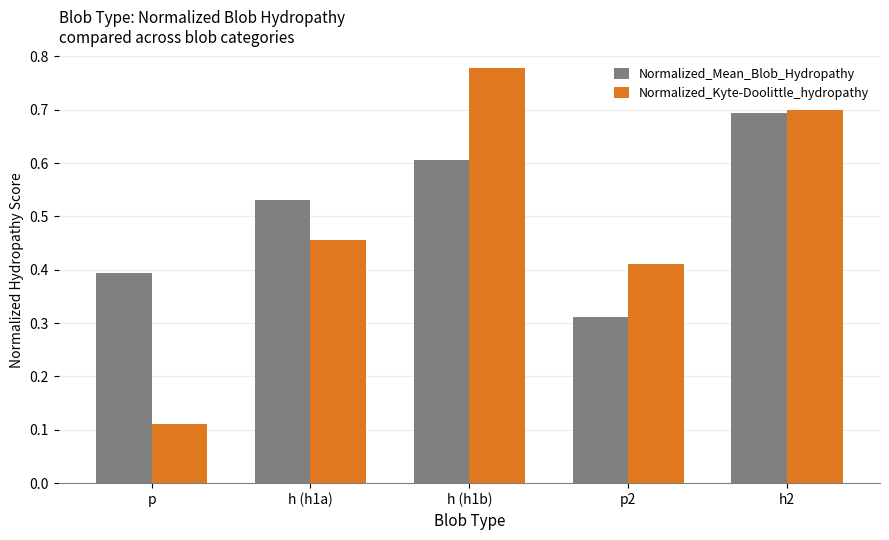

What is the difference between the maximum and minimum values in the Normalized_Kyte-Doolittle_hydropathy series?

0.7